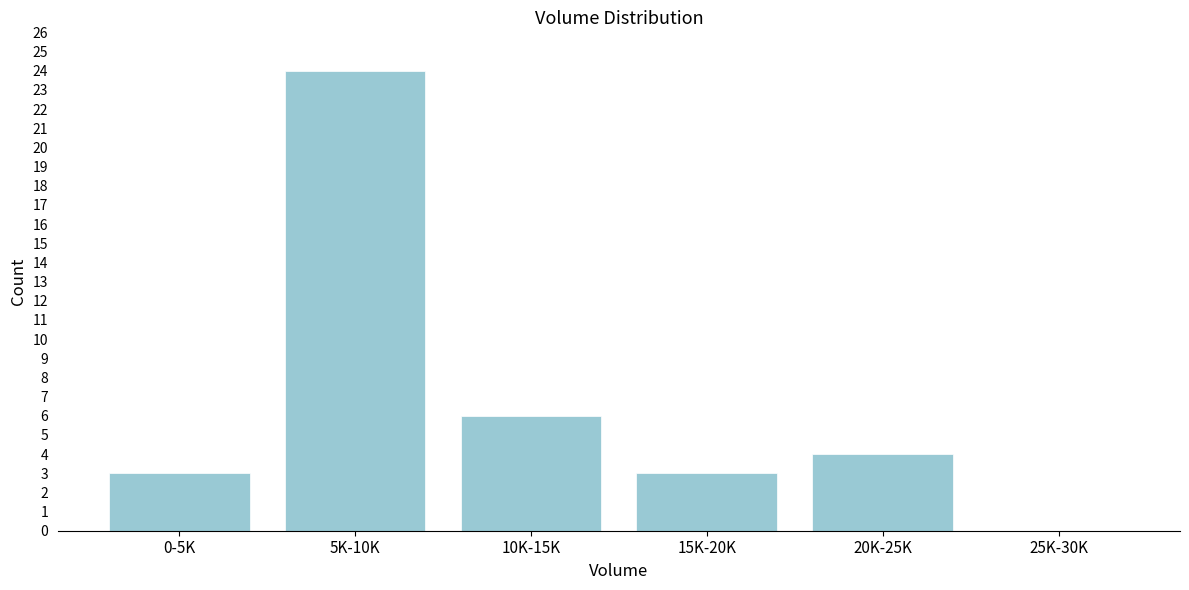

Reading left to right, list all the values displayed in this chart.

0-5K=3	5K-10K=24	10K-15K=6	15K-20K=3	20K-25K=4	25K-30K=0